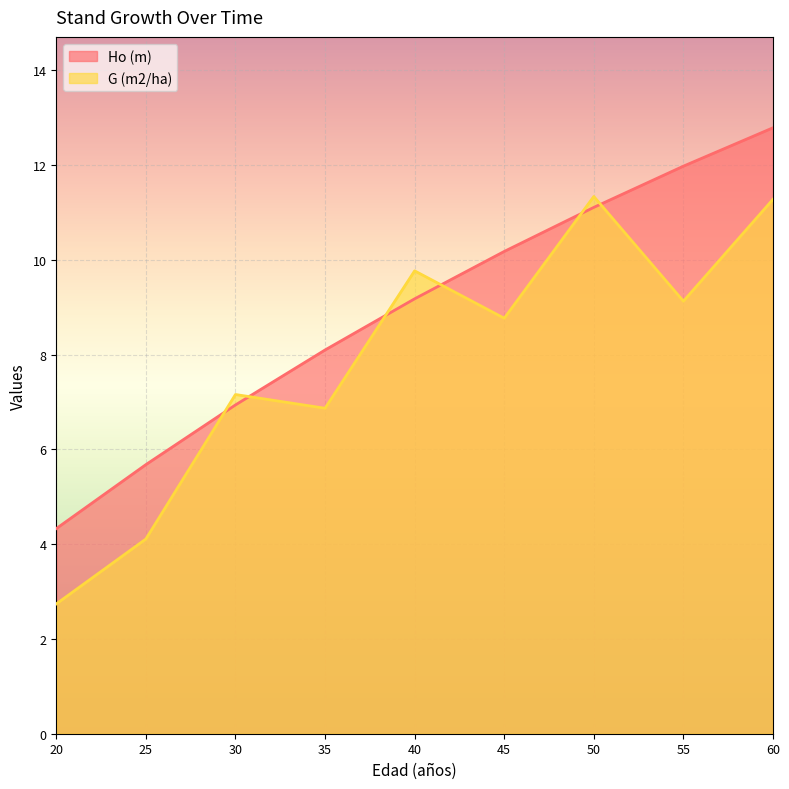

True or false: G (m2/ha) has a value of 5.2 at 60.

False